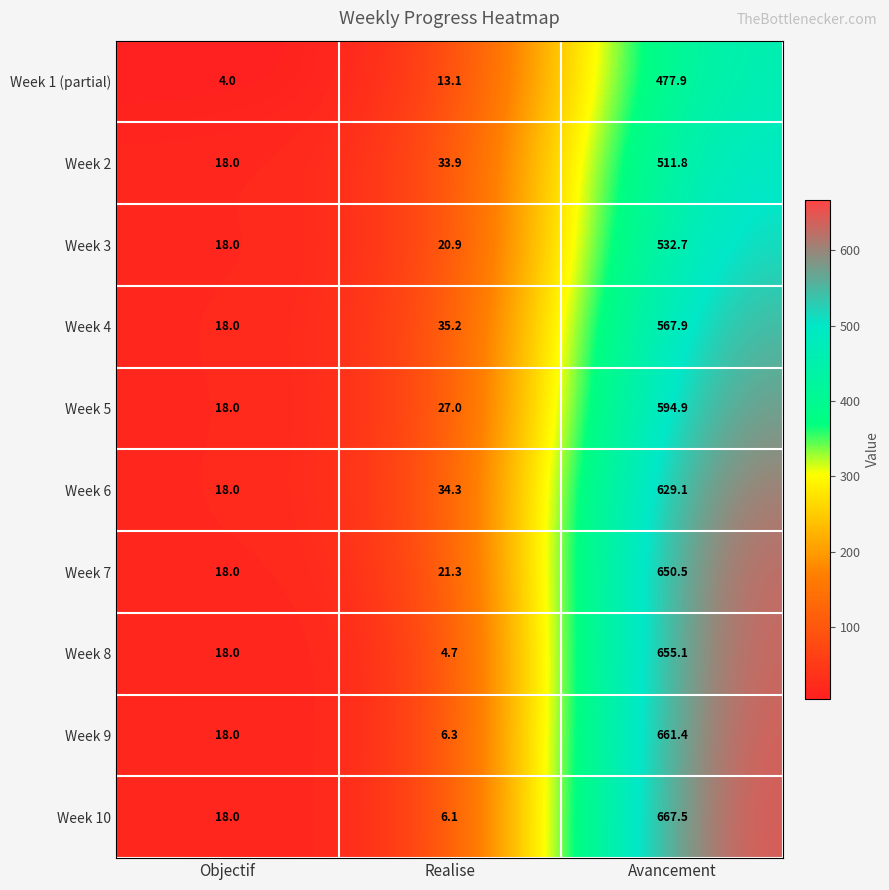

List the series in order of their peak value, highest first.

Week 10, Week 9, Week 8, Week 7, Week 6, Week 5, Week 4, Week 3, Week 2, Week 1 (partial)